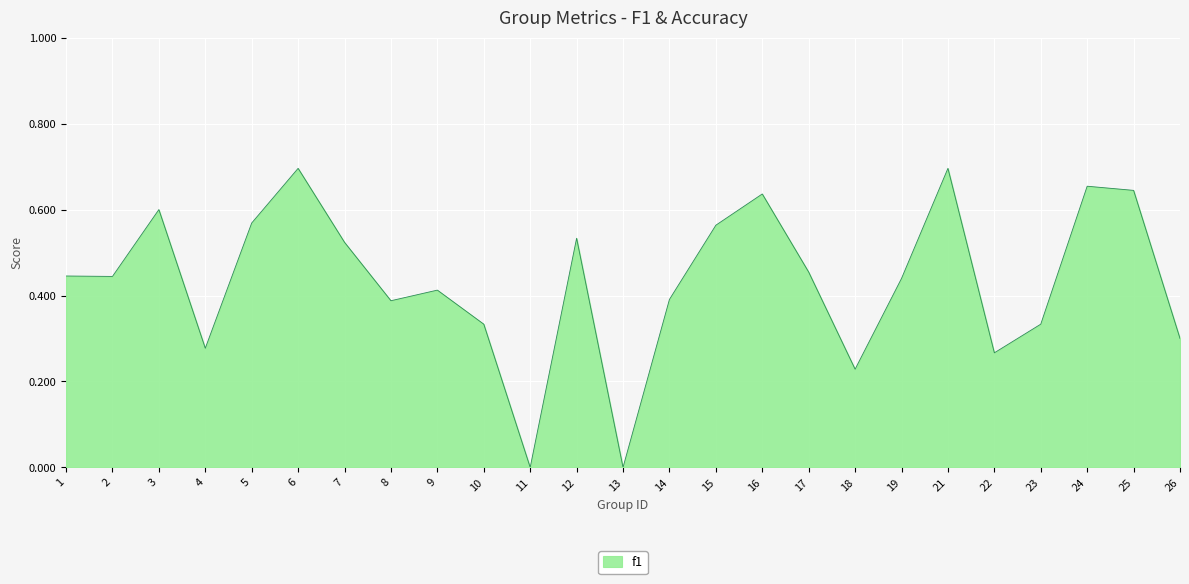

Between 17 and 4, which is larger?

17